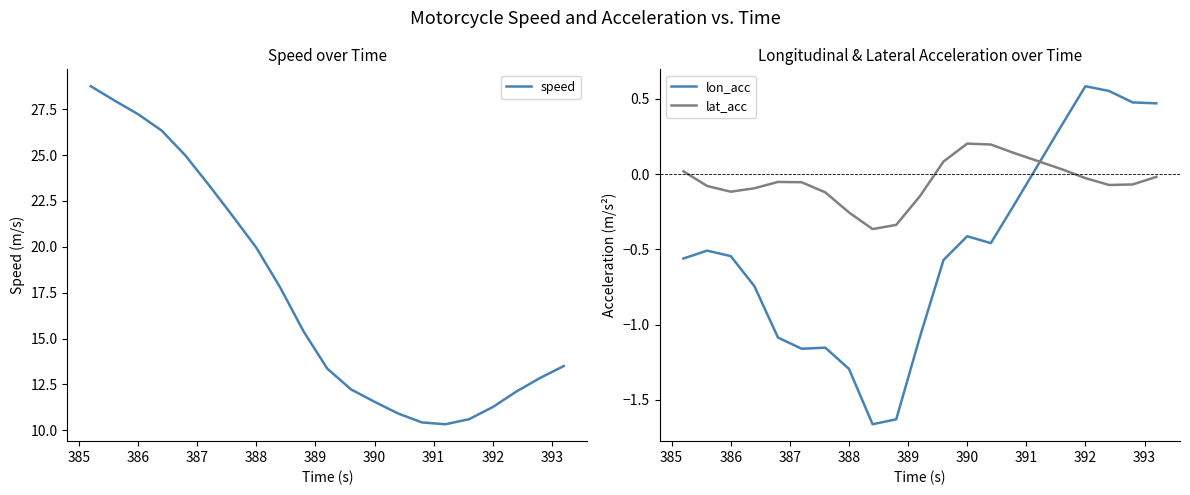

True or false: speed and lat_acc intersect in this chart.

False